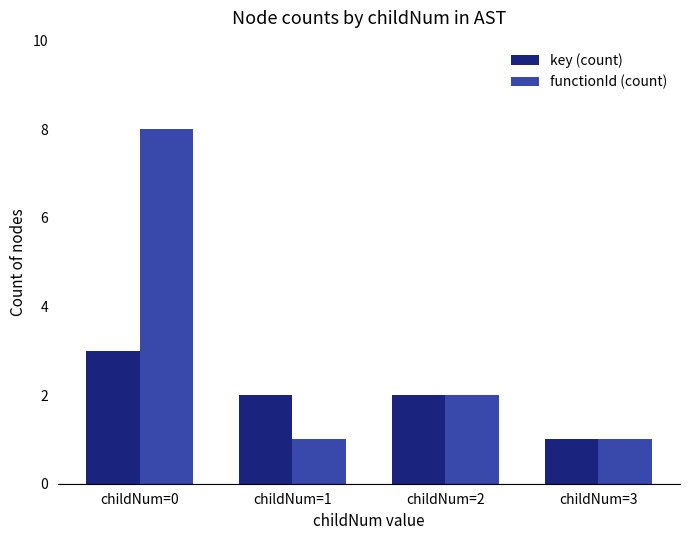

How many series are shown in this chart?

2